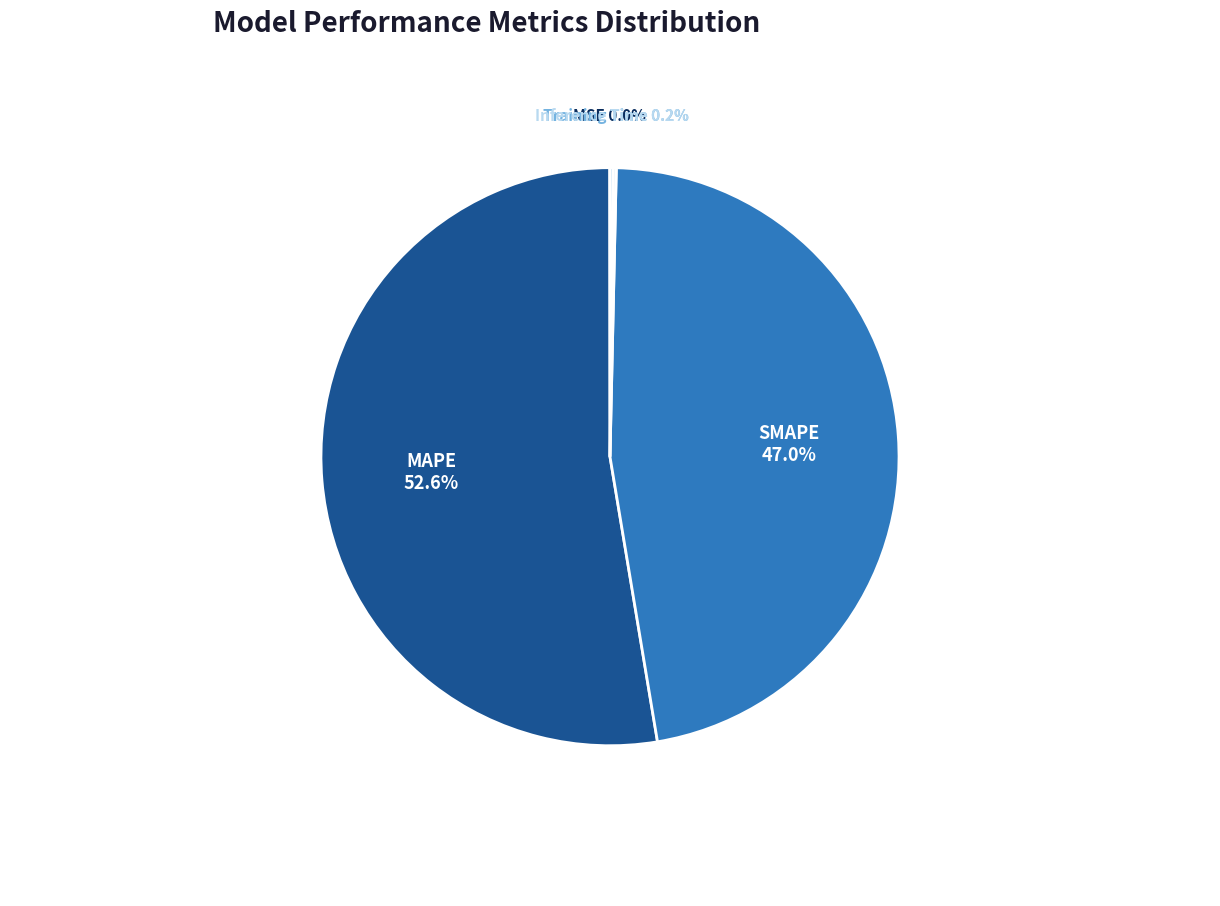

How much of the chart is everything except MAPE?

47.4%